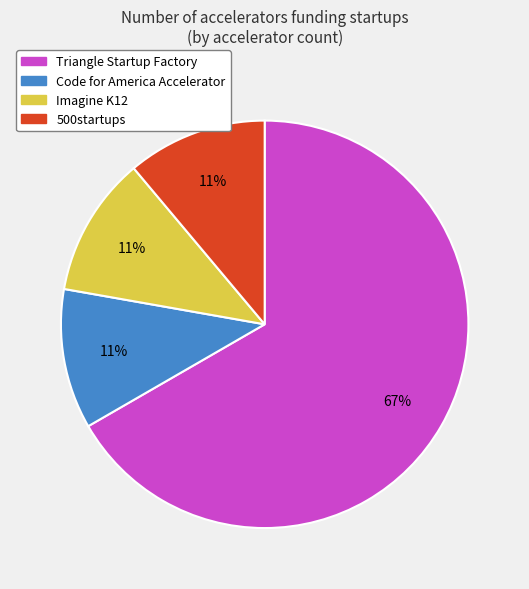

Which slice is the largest?

Triangle Startup Factory